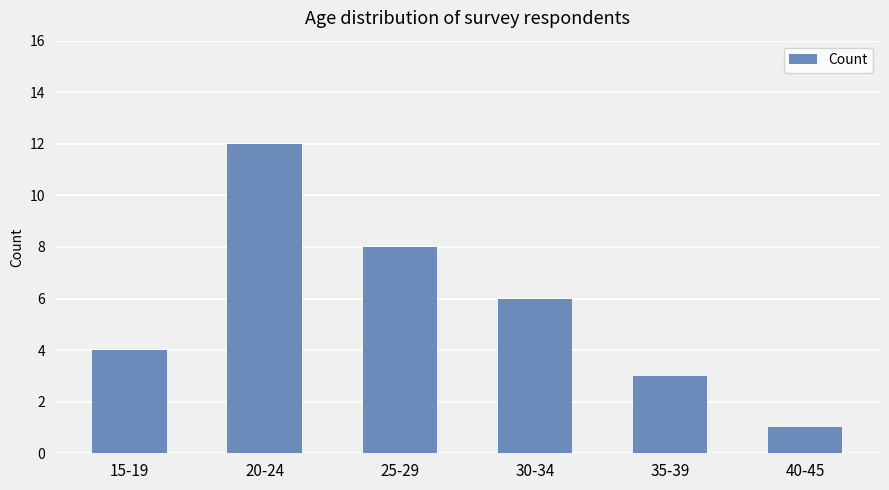

Is it true that the value at 30-34 is 6?

True